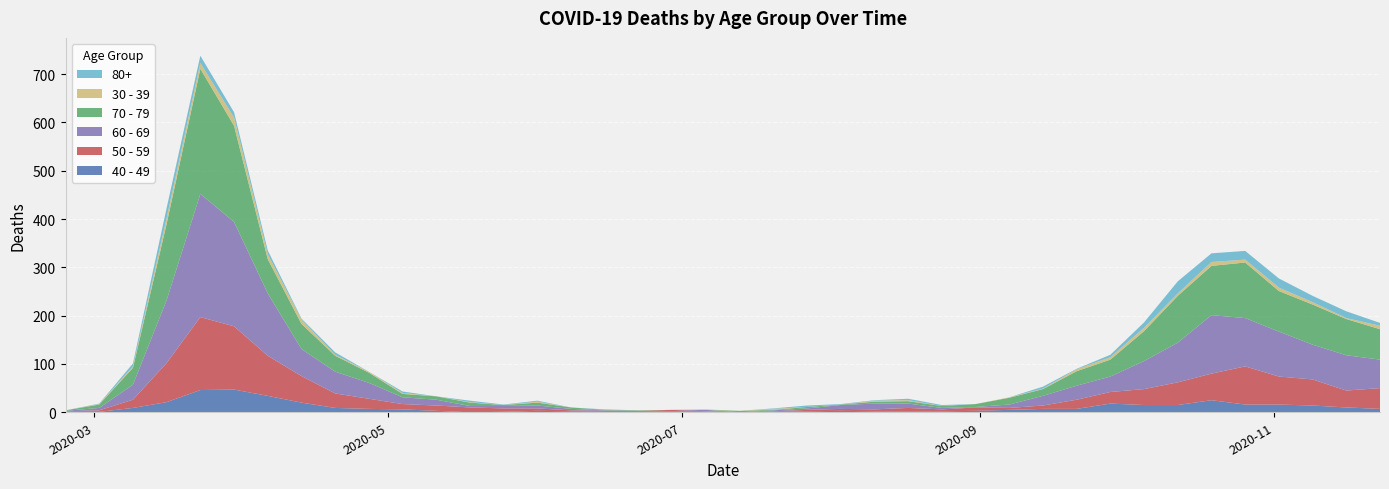

Reading left to right, what are all the values shown in this chart?

40 - 49: 1	1	9	21	46	47	34	20	9	7	6	3	0	1	3	2	1	1	2	1	0	1	2	3	2	2	2	3	5	7	7	18	15	15	25	16	16	14	10	7
50 - 59: 1	3	17	81	151	131	83	55	30	21	11	11	10	7	5	2	2	2	3	1	0	1	3	4	4	7	4	7	4	7	19	24	33	47	55	79	58	54	35	43
60 - 69: 1	5	31	130	255	216	129	56	45	33	14	12	3	5	6	3	1	0	0	3	0	2	3	8	12	9	3	1	7	20	29	32	58	82	121	100	93	72	73	59
70 - 79: 1	7	35	158	259	199	71	52	33	21	7	7	7	2	6	3	1	1	0	0	3	1	3	1	4	5	4	6	14	14	30	35	62	97	102	115	84	83	75	63
30 - 39: 0	1	3	12	12	17	10	9	2	2	2	0	1	0	2	0	0	0	0	1	0	2	0	0	2	2	0	0	1	1	4	5	7	5	8	6	7	5	2	7
80+: 0	1	6	21	15	11	8	2	5	0	3	0	3	1	2	0	1	0	0	0	0	1	3	1	1	3	2	0	0	4	1	5	11	25	18	18	19	13	14	6